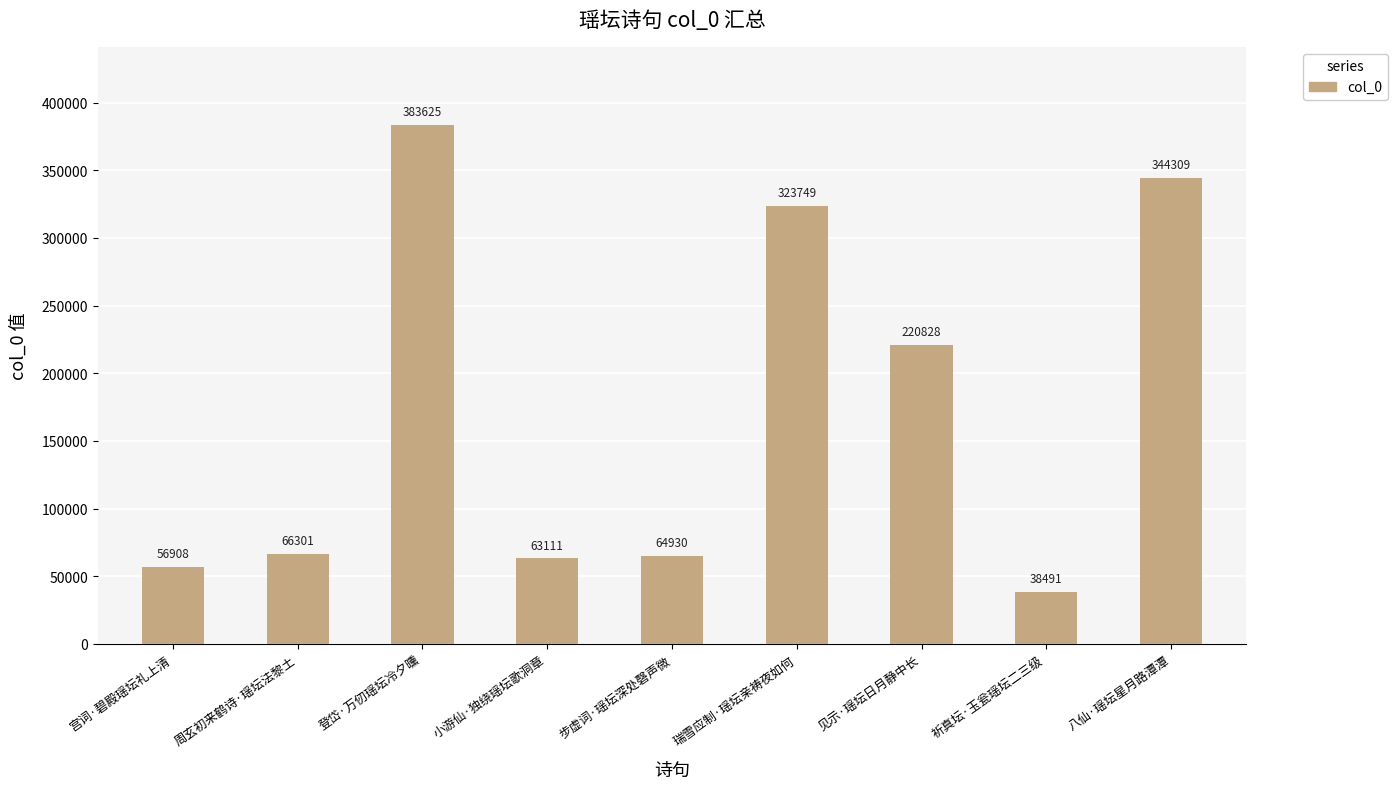

What is the sum of all values?

1562252